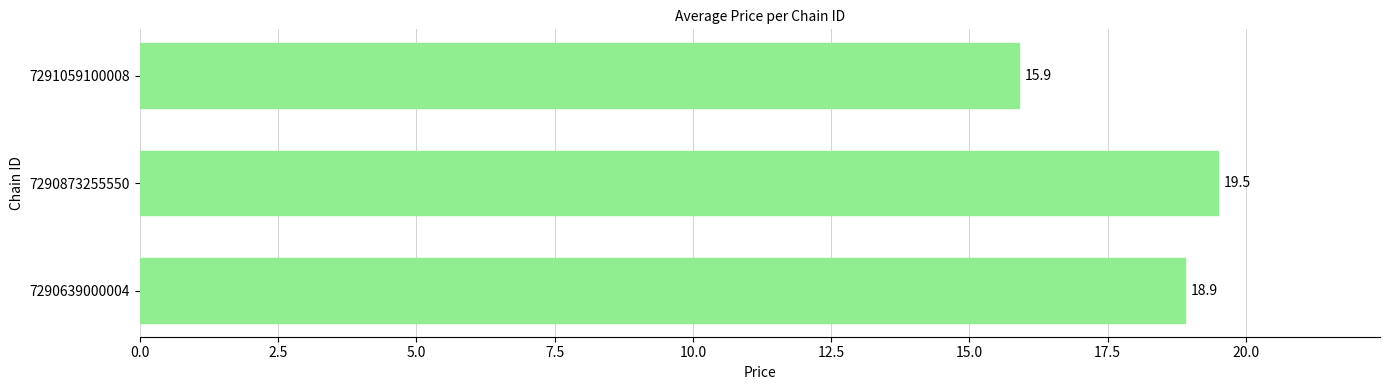

Are the bars grouped side by side (vs. stacked)?

No